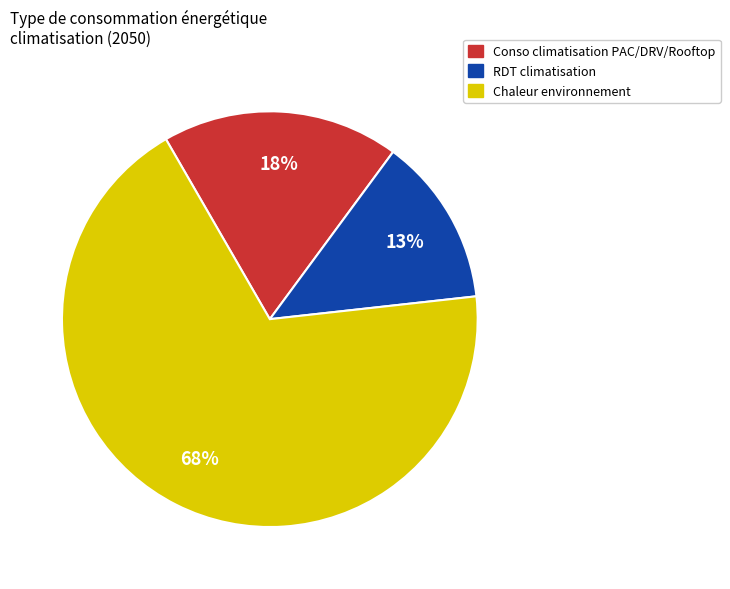

Is the sum of Chaleur environnement and Conso climatisation PAC/DRV/Rooftop greater than half?

Yes